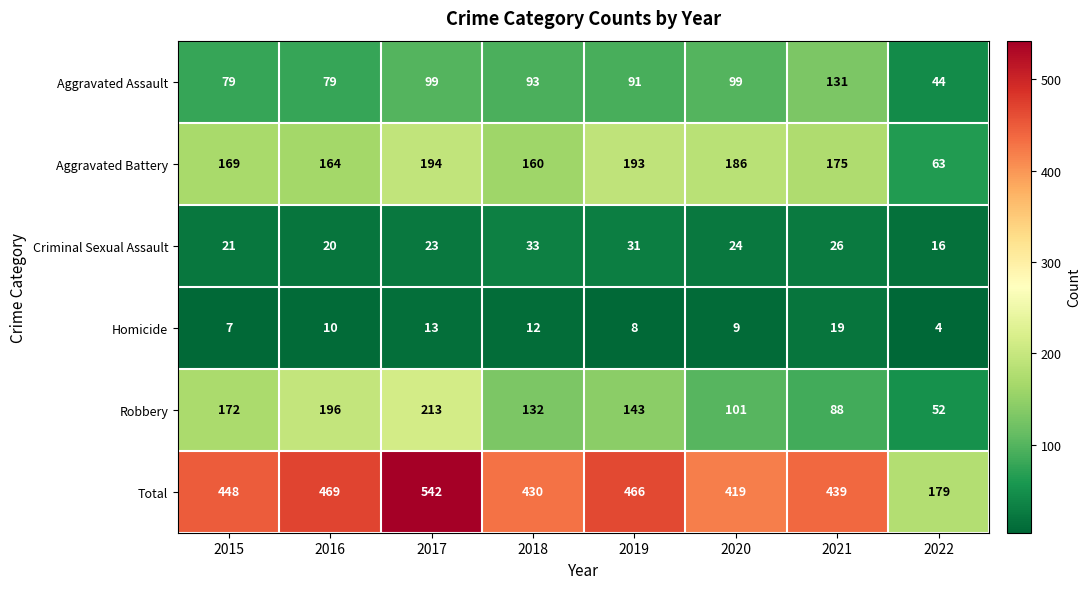

How many values in the Criminal Sexual Assault series are below 24?

4